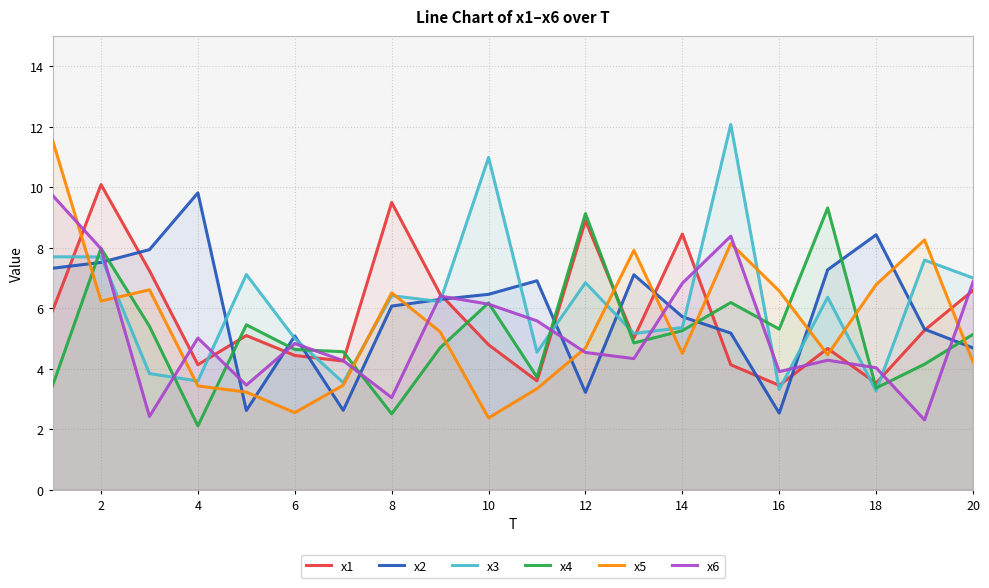

Reading left to right, what are all the values shown in this chart?

x1: 5.9	10.1	7.2	4.1	5.1	4.4	4.3	9.5	6.5	4.8	3.6	8.9	5.0	8.5	4.1	3.5	4.7	3.5	5.3	6.6
x2: 7.3	7.5	7.9	9.8	2.6	5.1	2.6	6.1	6.3	6.5	6.9	3.2	7.1	5.7	5.2	2.5	7.3	8.4	5.3	4.7
x3: 7.7	7.7	3.8	3.6	7.1	5.0	3.5	6.4	6.2	11.0	4.5	6.8	5.2	5.4	12.1	3.3	6.4	3.3	7.6	7.0
x4: 3.4	8.0	5.4	2.1	5.5	4.6	4.6	2.5	4.7	6.2	3.7	9.1	4.9	5.3	6.2	5.3	9.3	3.4	4.2	5.1
x5: 11.6	6.2	6.6	3.4	3.2	2.5	3.5	6.5	5.2	2.4	3.3	4.7	7.9	4.5	8.1	6.6	4.5	6.8	8.3	4.2
x6: 9.7	8.0	2.4	5.0	3.5	4.8	4.3	3.0	6.4	6.1	5.6	4.5	4.3	6.8	8.4	3.9	4.3	4.0	2.3	6.9